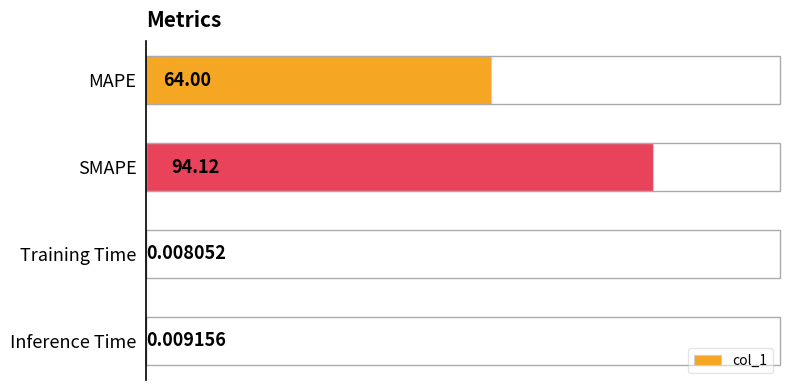

Which category has the highest value across all series?

SMAPE